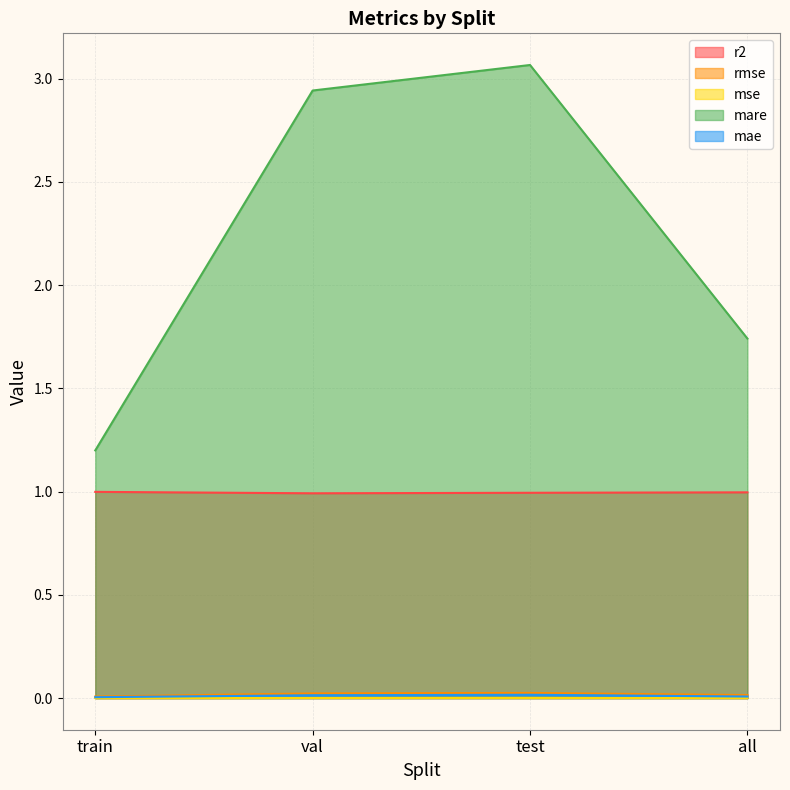

At val, list the series in order from largest to smallest.

mare, r2, rmse, mae, mse